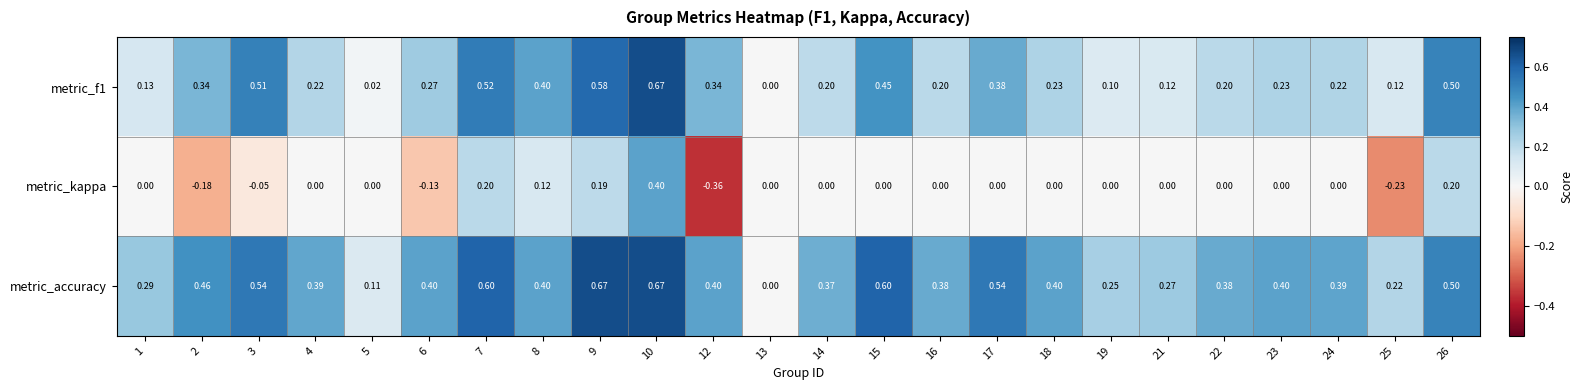

Which series has the widest spread of values?

metric_kappa